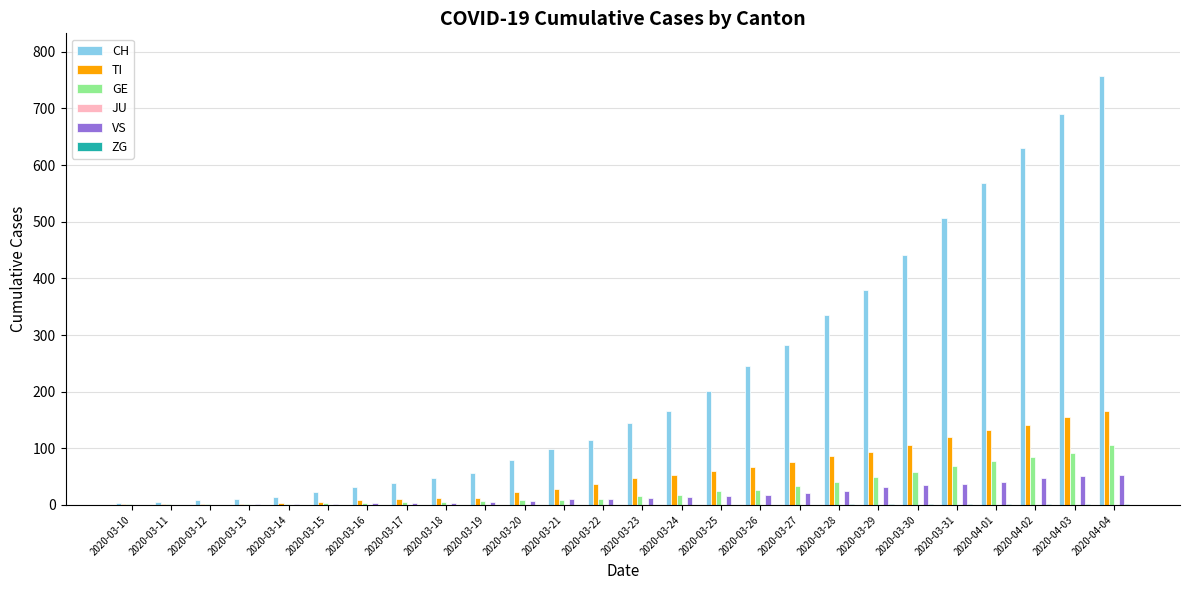

Which series has the widest spread of values?

CH